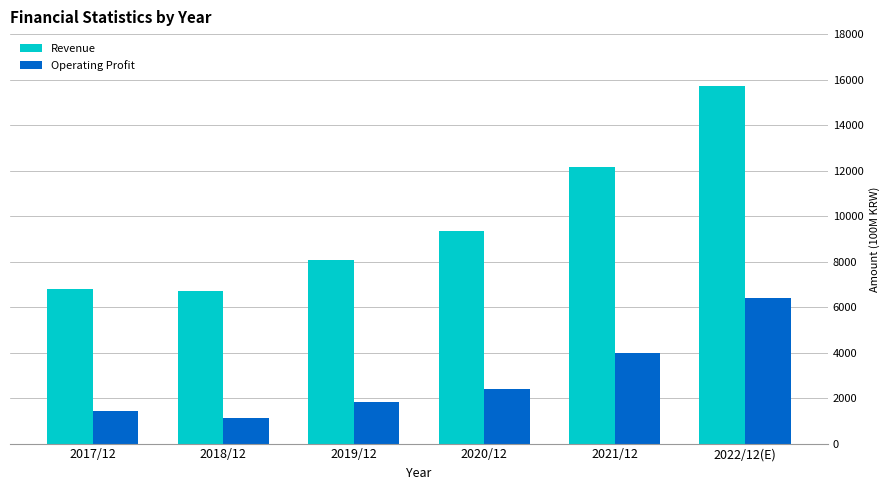

Reading right to left, extract all data points from this chart.

Revenue: 2022/12(E)=15734.8	2021/12=12146.8	2020/12=9359.2	2019/12=8074.2	2018/12=6692.8	2017/12=6797.4
Operating Profit: 2022/12(E)=6386.2	2021/12=3991.1	2020/12=2393.4	2019/12=1812.9	2018/12=1129.9	2017/12=1432.0